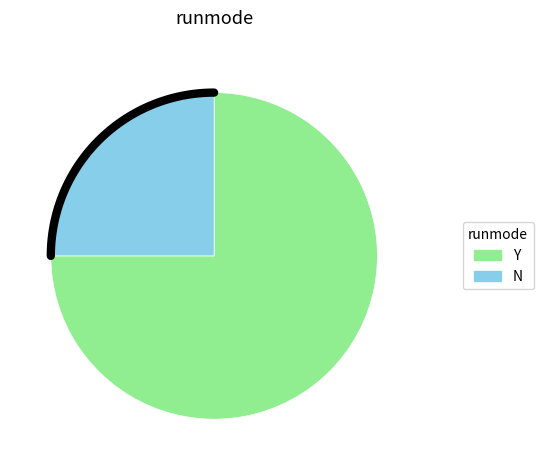

What portion of the pie excludes Y?

25.0%